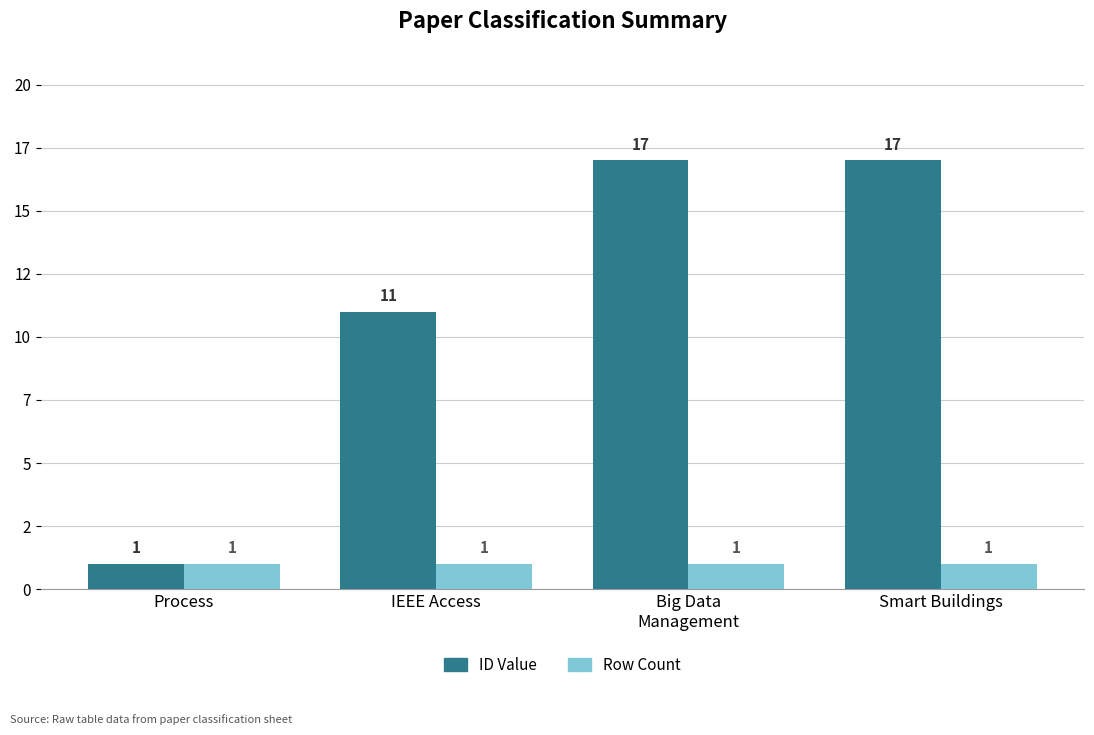

Which category has the lowest value across all series?

Process